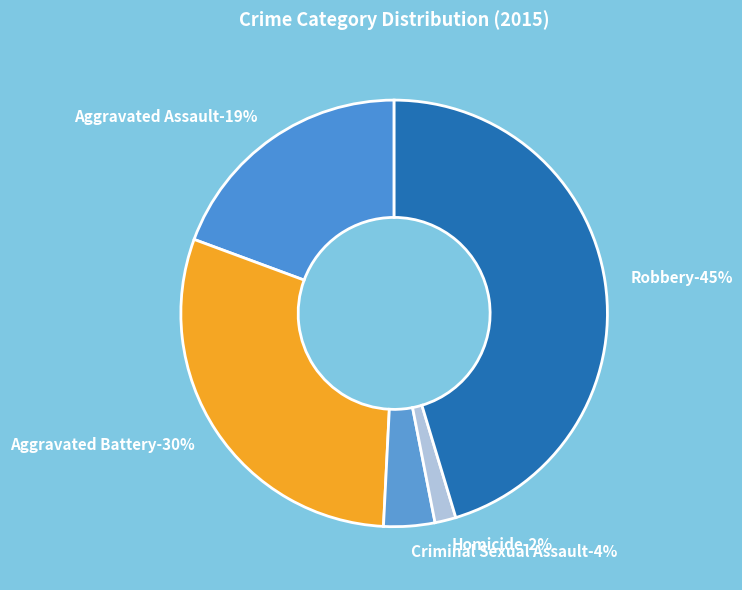

To the nearest percent, what is the combined percentage of Aggravated Assault and Homicide?

21%